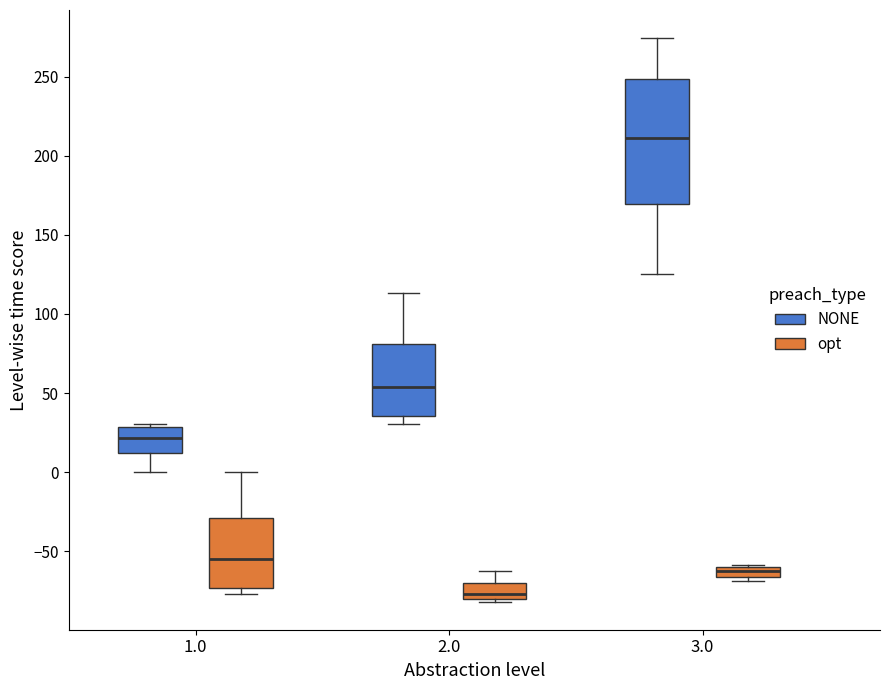

Where does the upper whisker of the box for 2.0 (opt) end on the y-axis? The values are not printed on the chart, so give them approximately, as read against the axis.

-60